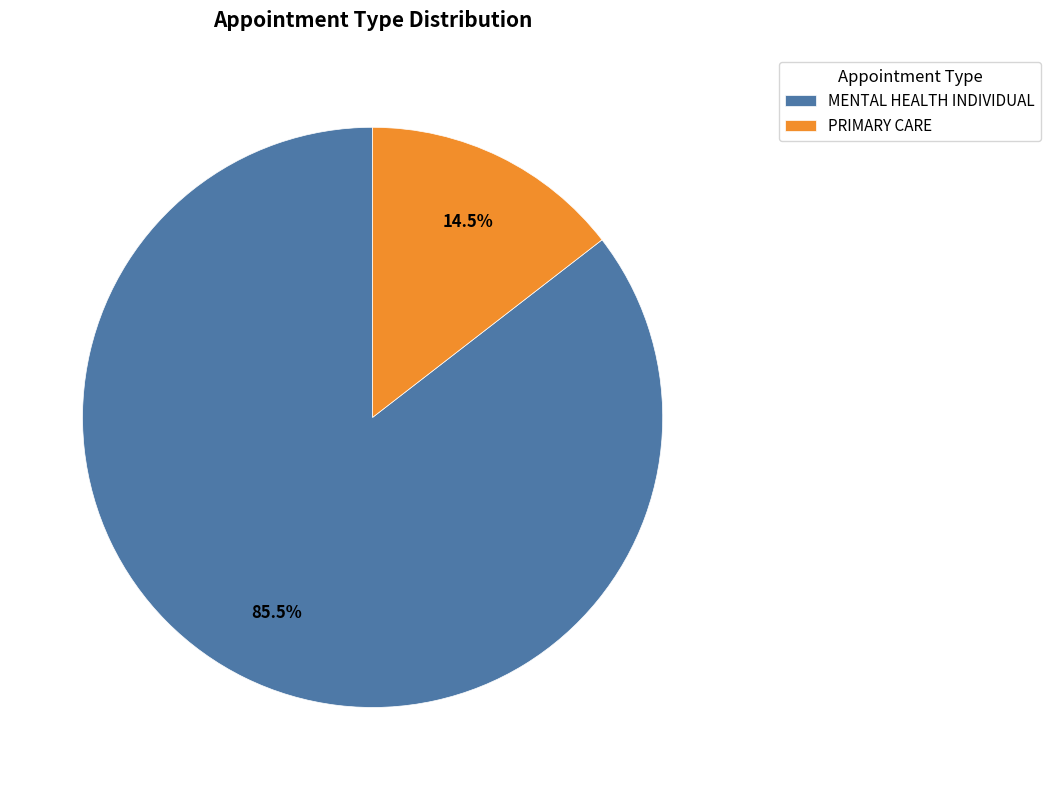

How many slices are in this pie chart?

2